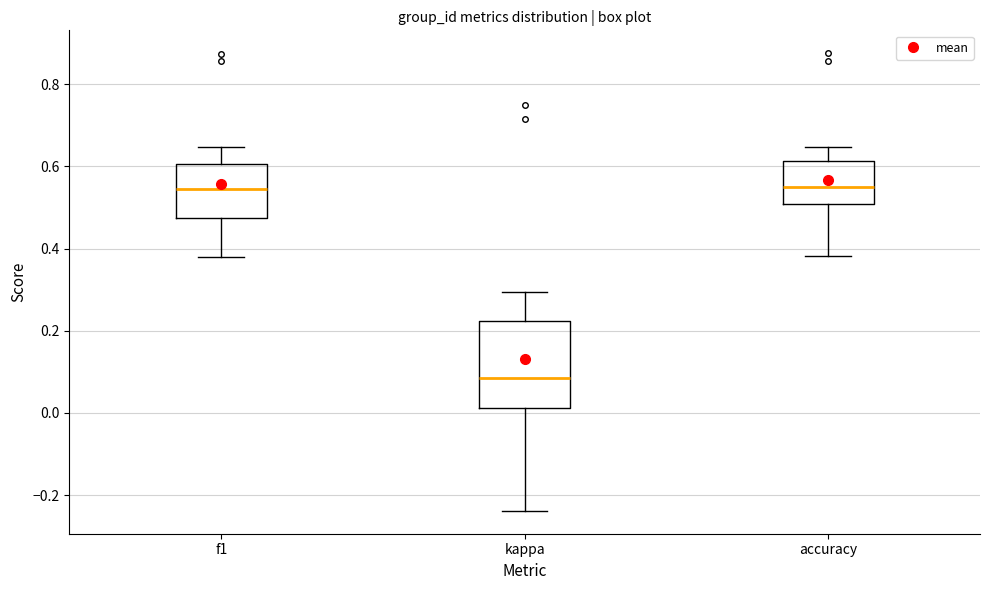

Where is the upper edge of the box for kappa on the y-axis? The values are not printed on the chart, so give them approximately, as read against the axis.

0.22